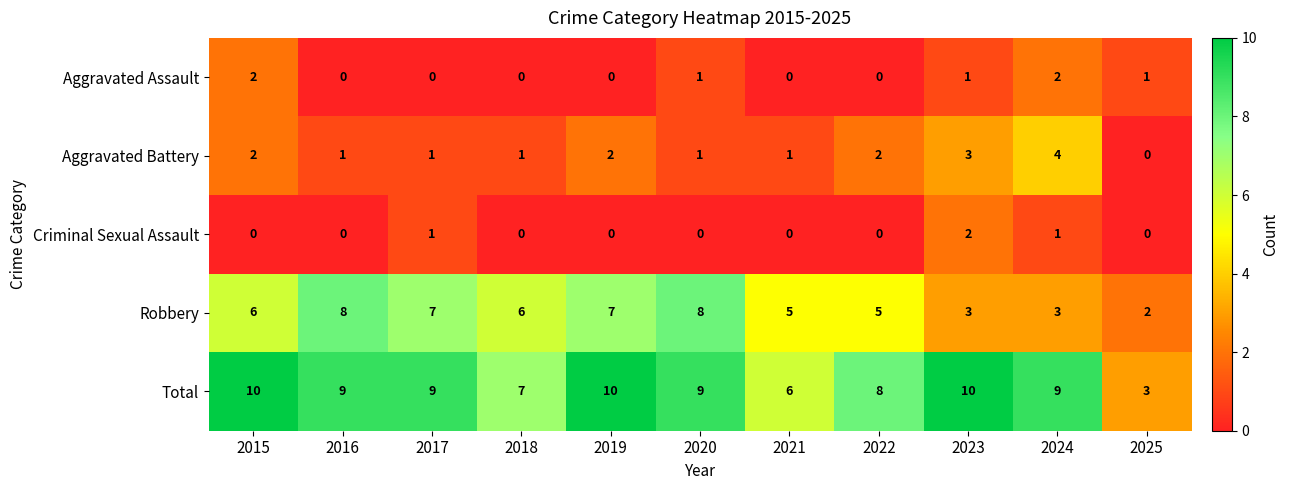

What is the sum of all Aggravated Assault values?

7